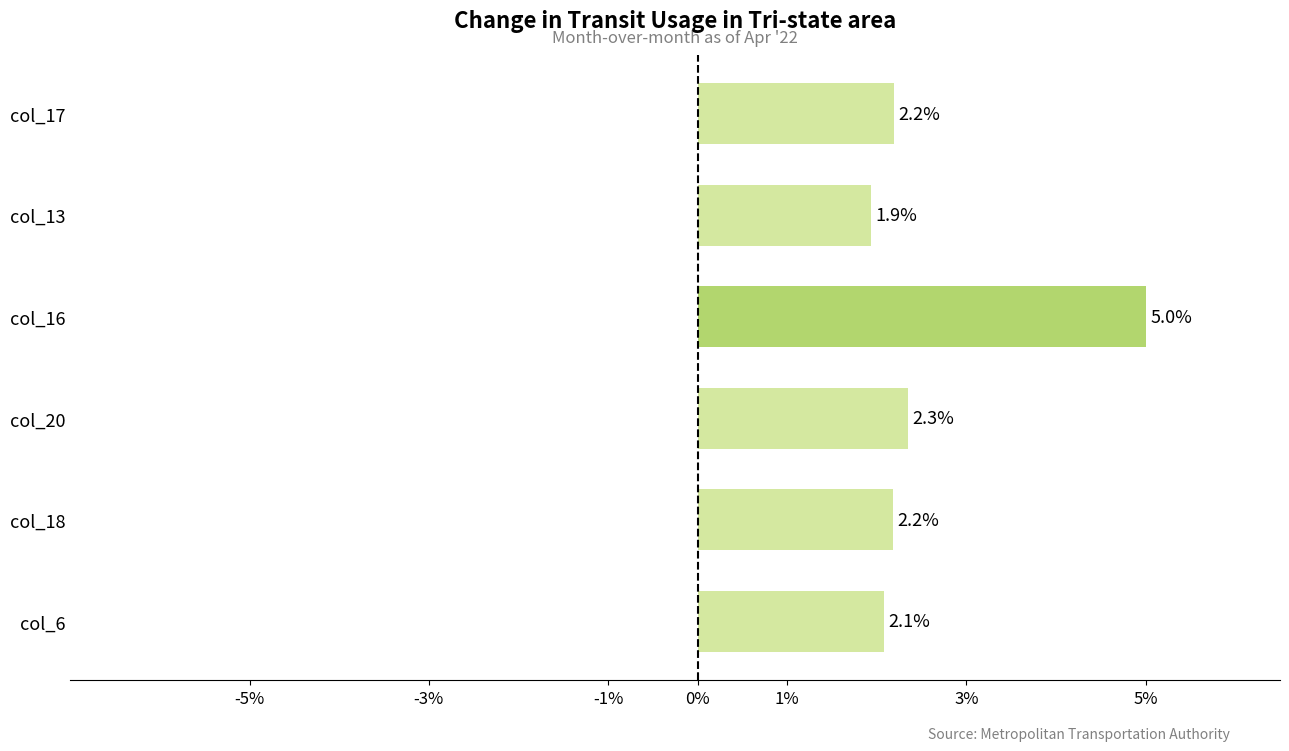

Reading bottom to top, transcribe all the data shown in this chart.

2.1	2.2	2.3	5.0	1.9	2.2